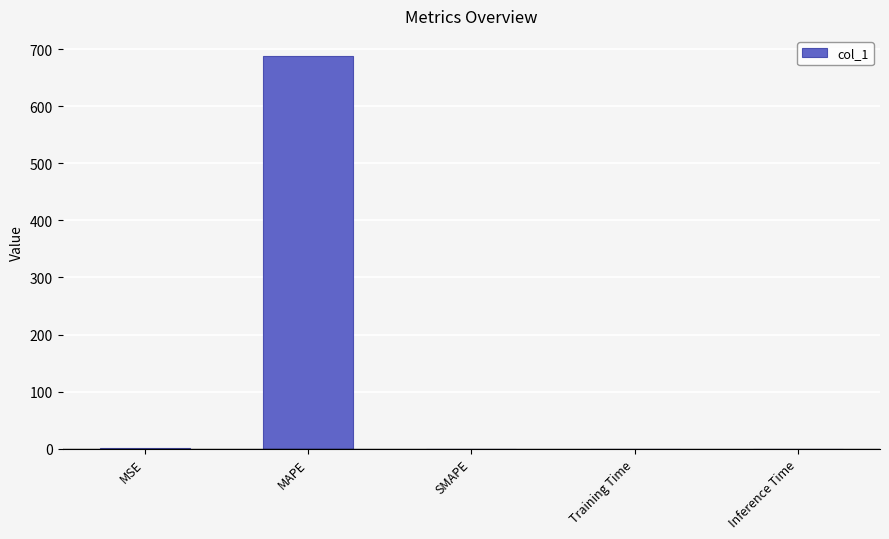

What is the maximum value shown in the chart?

689.1